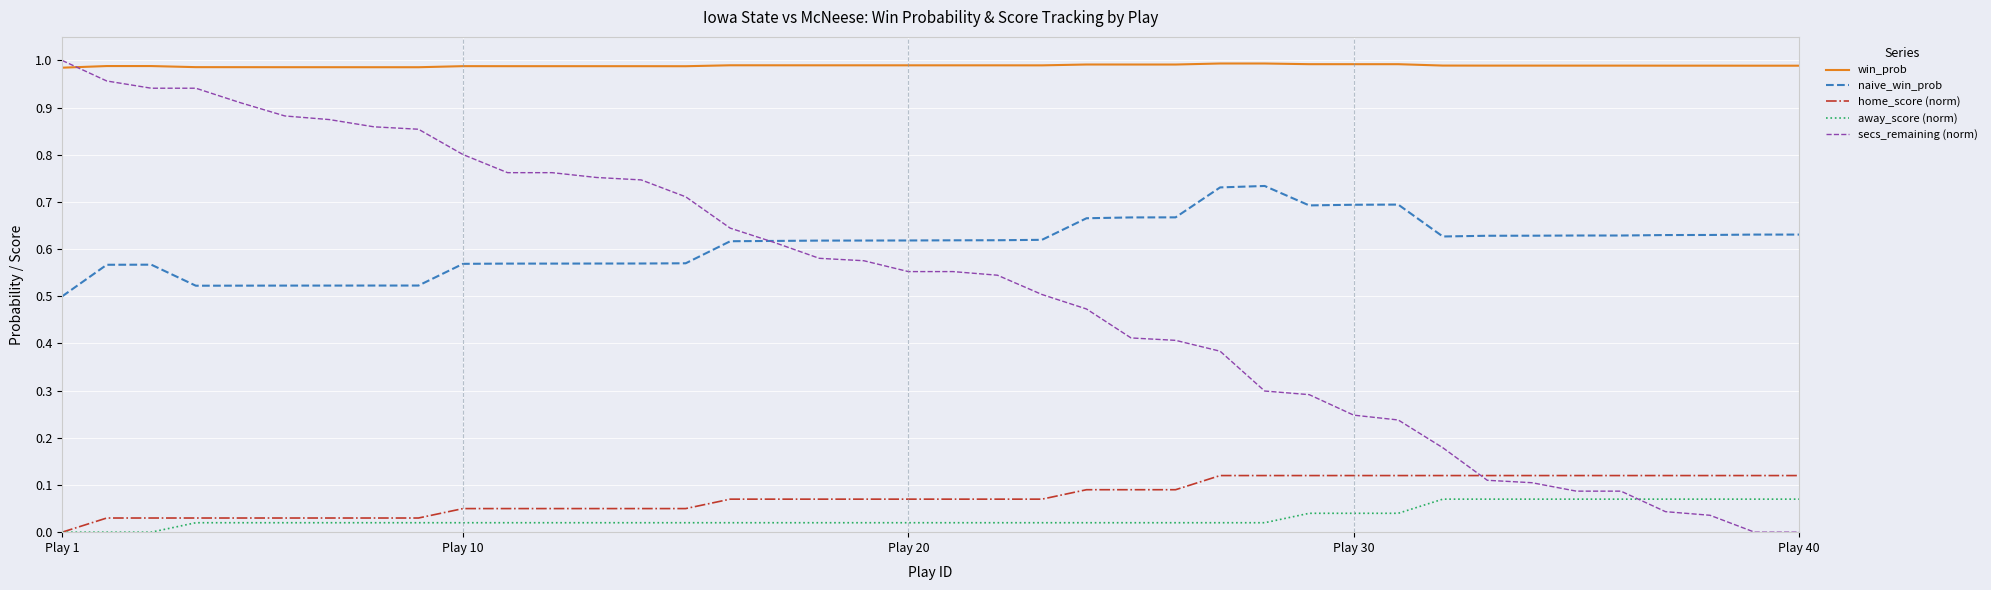

Which series has the largest total across all categories?

win_prob